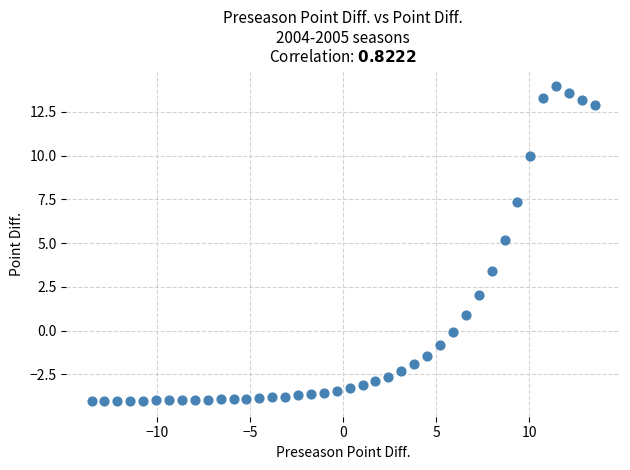

What Y value in the scatter plot is closest to 4?

3.4